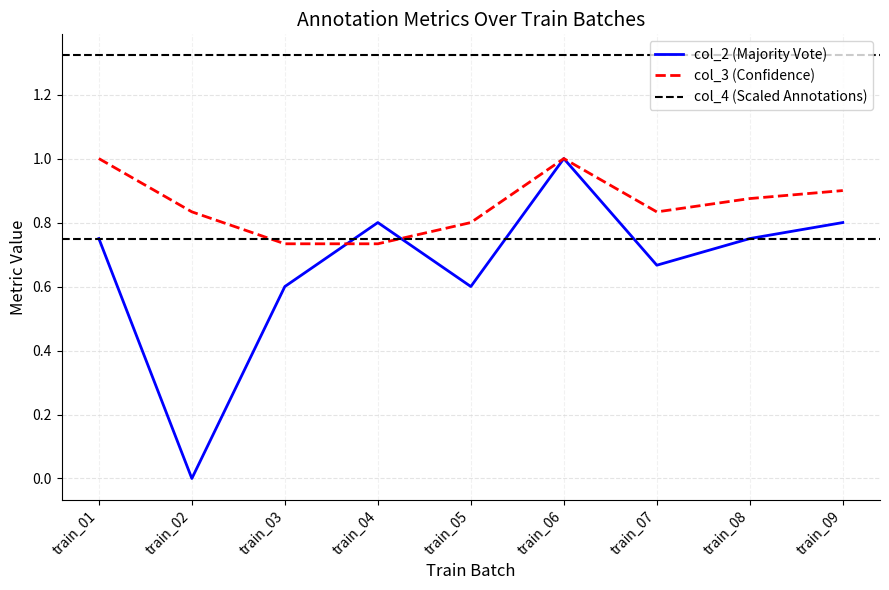

The col_3 (Confidence) series shows 0.8 at train_05. True or false?

True